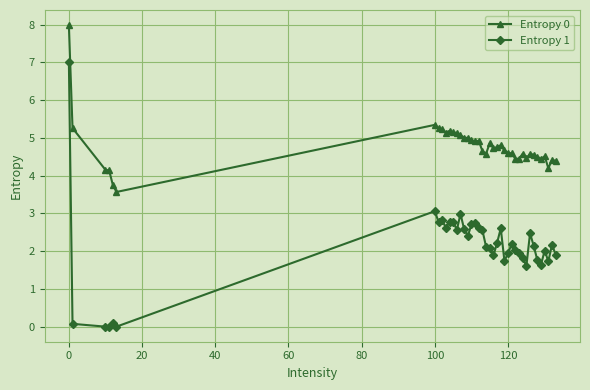

Is this an area chart (filled region under the line)?

No